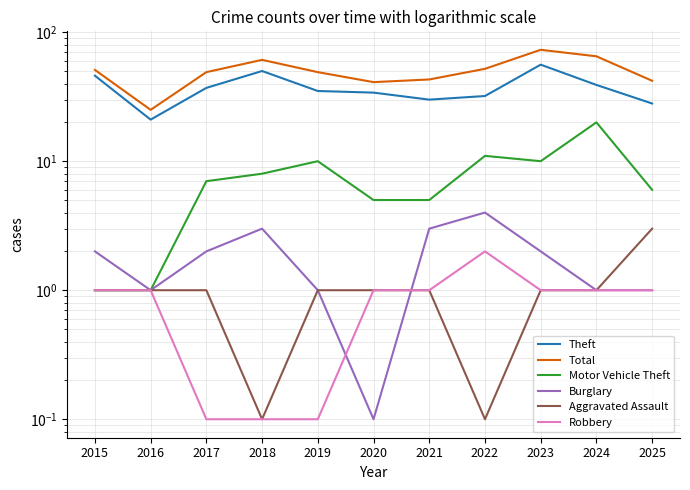

How many interior local valleys does the Motor Vehicle Theft series have?

1